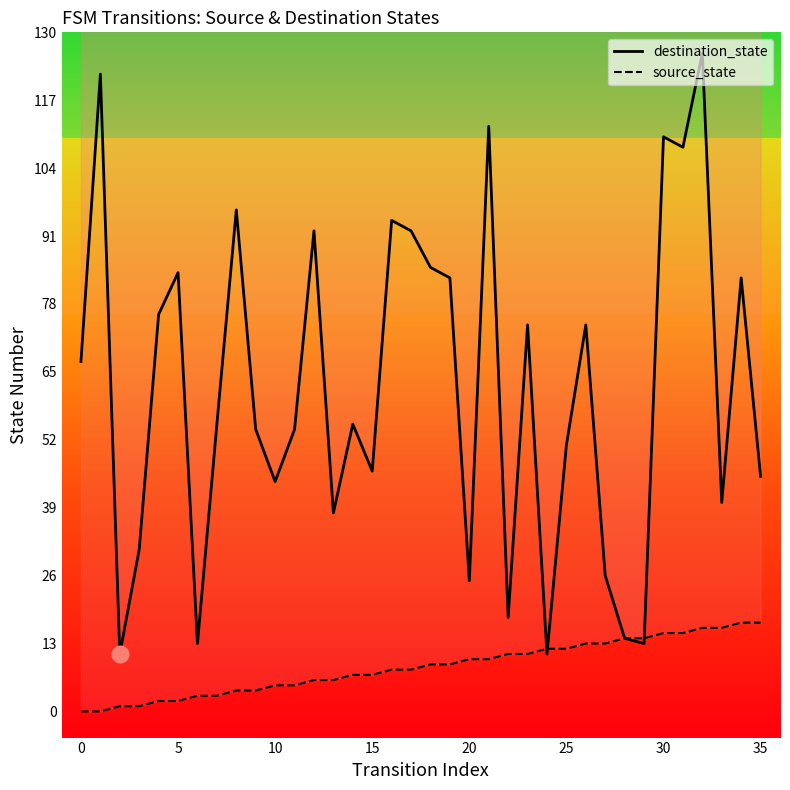

At 20, list the series in order from smallest to largest.

source_state, destination_state